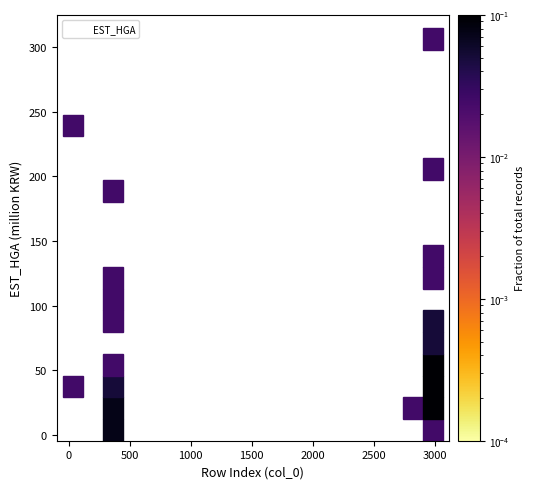

What Y value in the scatter plot is closest to 155?

135.1